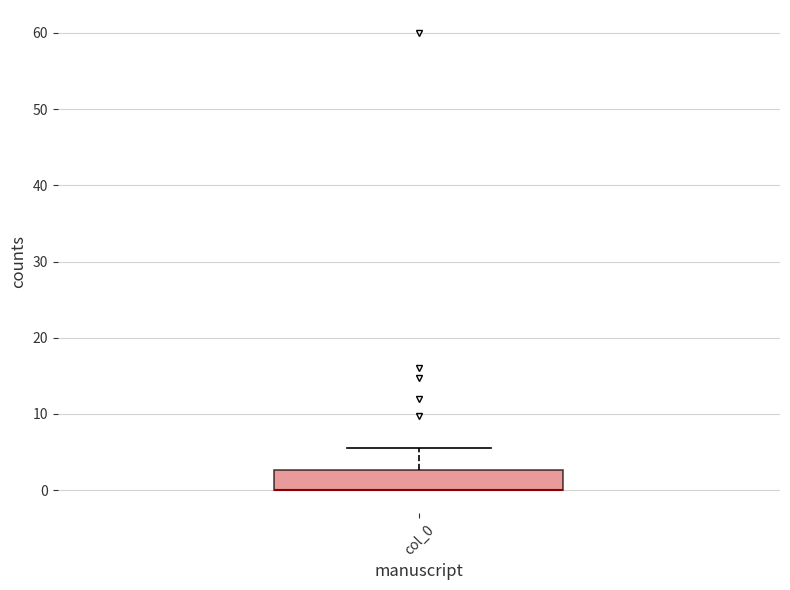

Where is the lower edge of the box for col_0 on the y-axis? The values are not printed on the chart, so give them approximately, as read against the axis.

0